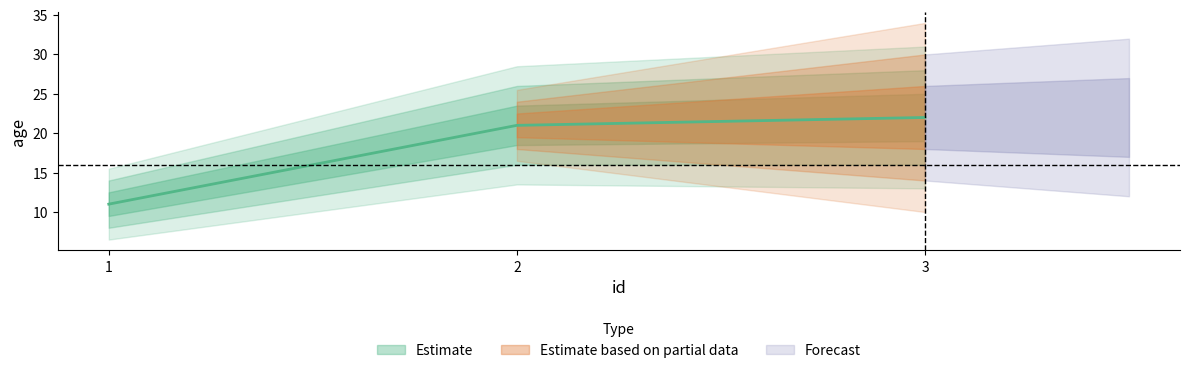

Does the chart have visible grid lines?

No